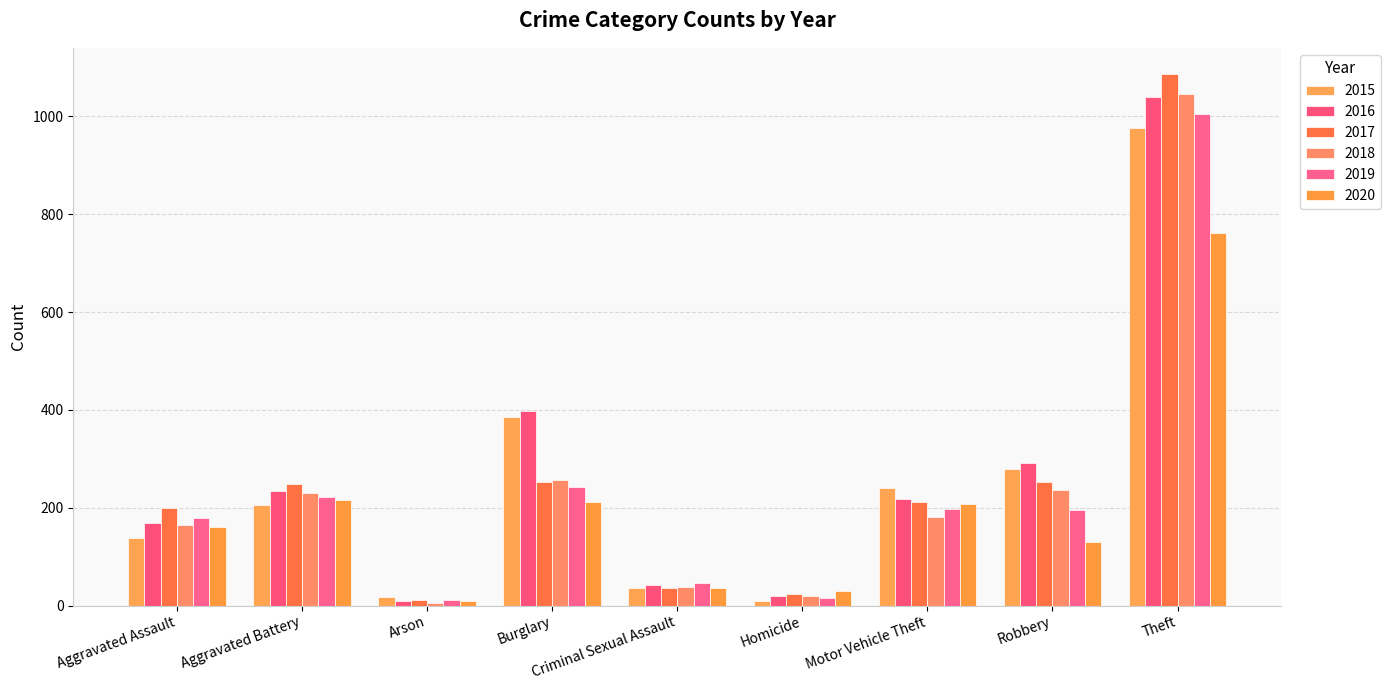

Is it true that 2017 equals 480 at Theft?

False